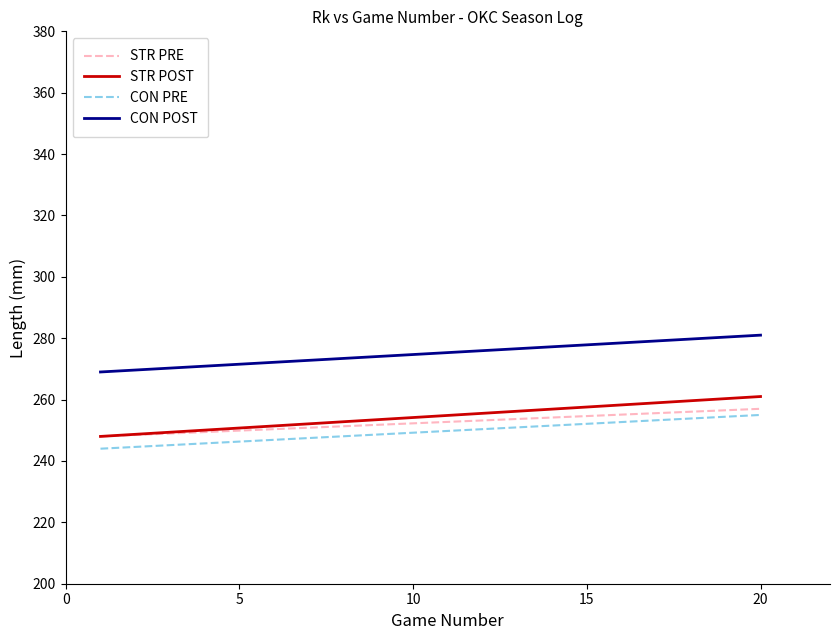

What is the lowest value of the STR PRE series?

248.0